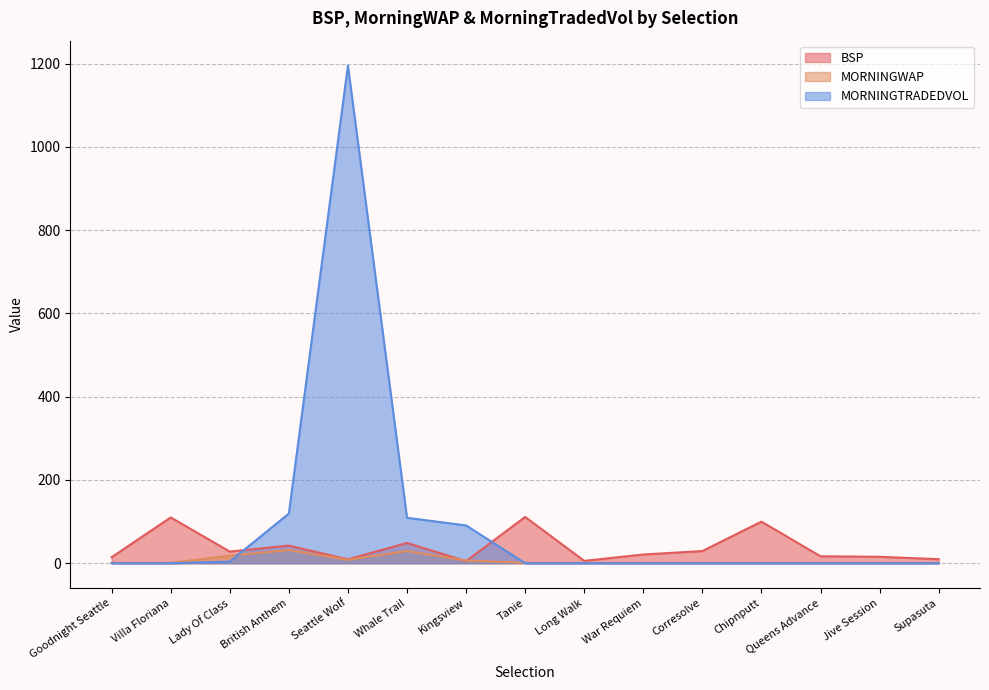

In BSP, how many points are higher than both neighbors (excluding endpoints)?

5